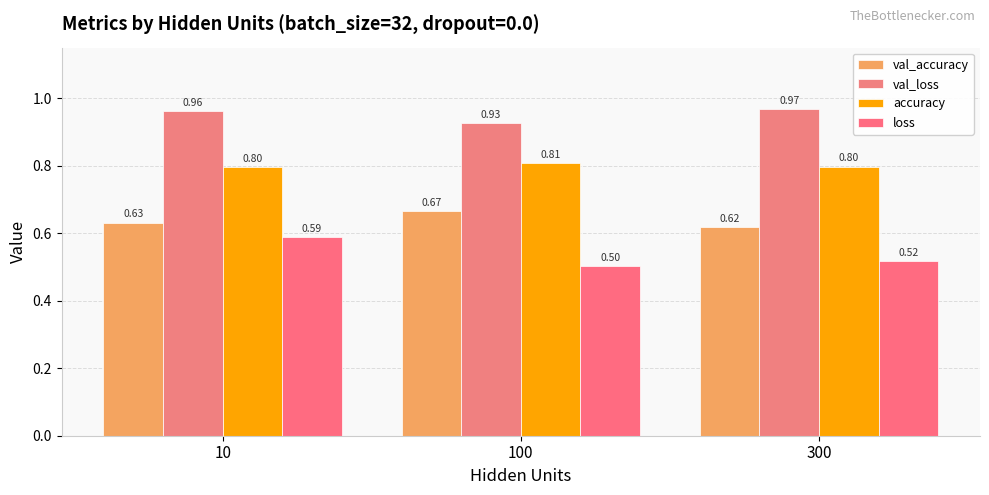

Reading left to right, list all the values displayed in this chart.

val_accuracy: 0.6	0.7	0.6
val_loss: 1.0	0.9	1.0
accuracy: 0.8	0.8	0.8
loss: 0.6	0.5	0.5